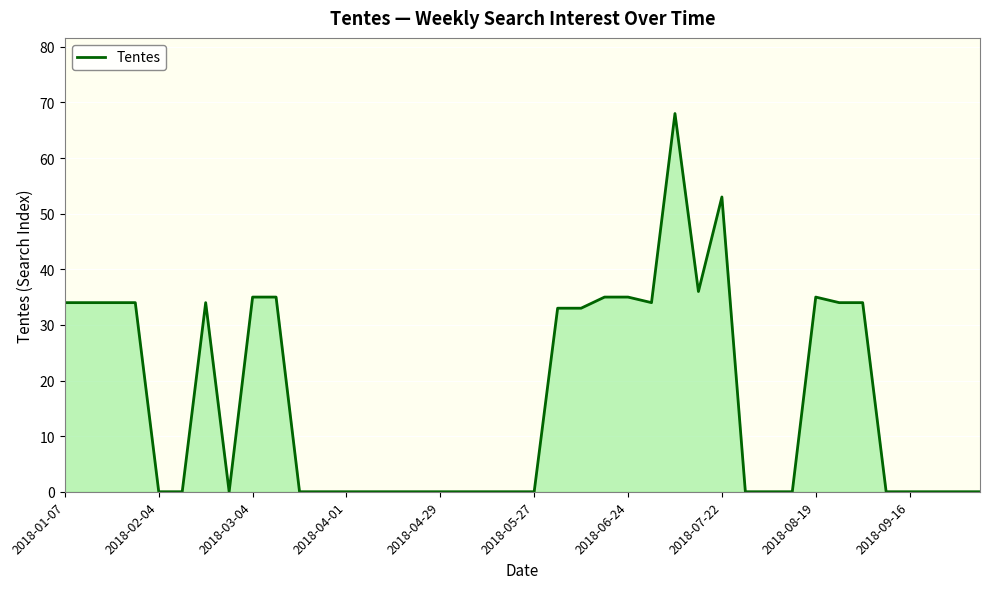

What is the difference between the maximum and minimum values?

68